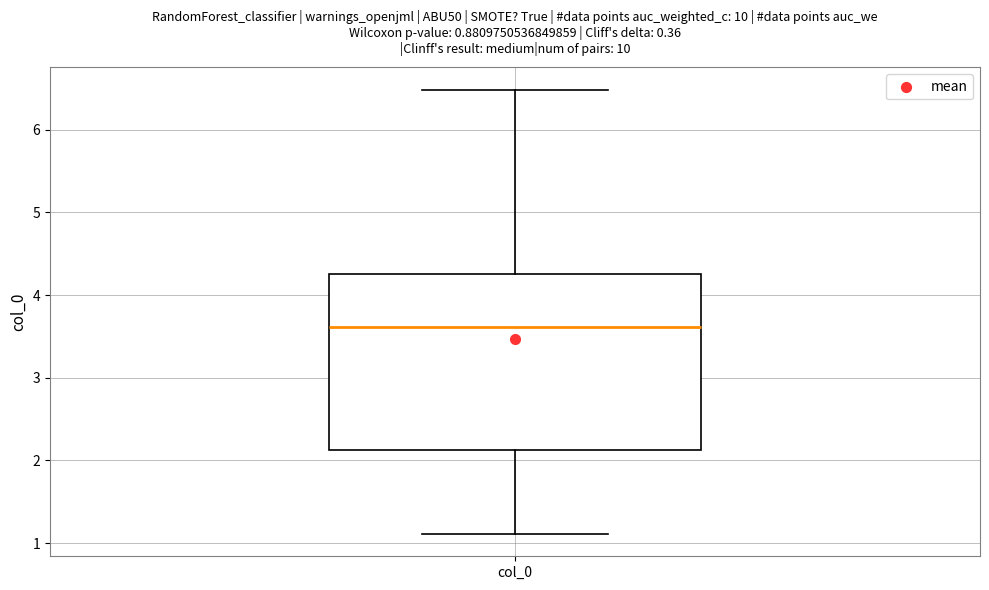

Where is the upper edge of the box for col_0 on the y-axis? The values are not printed on the chart, so give them approximately, as read against the axis.

4.3